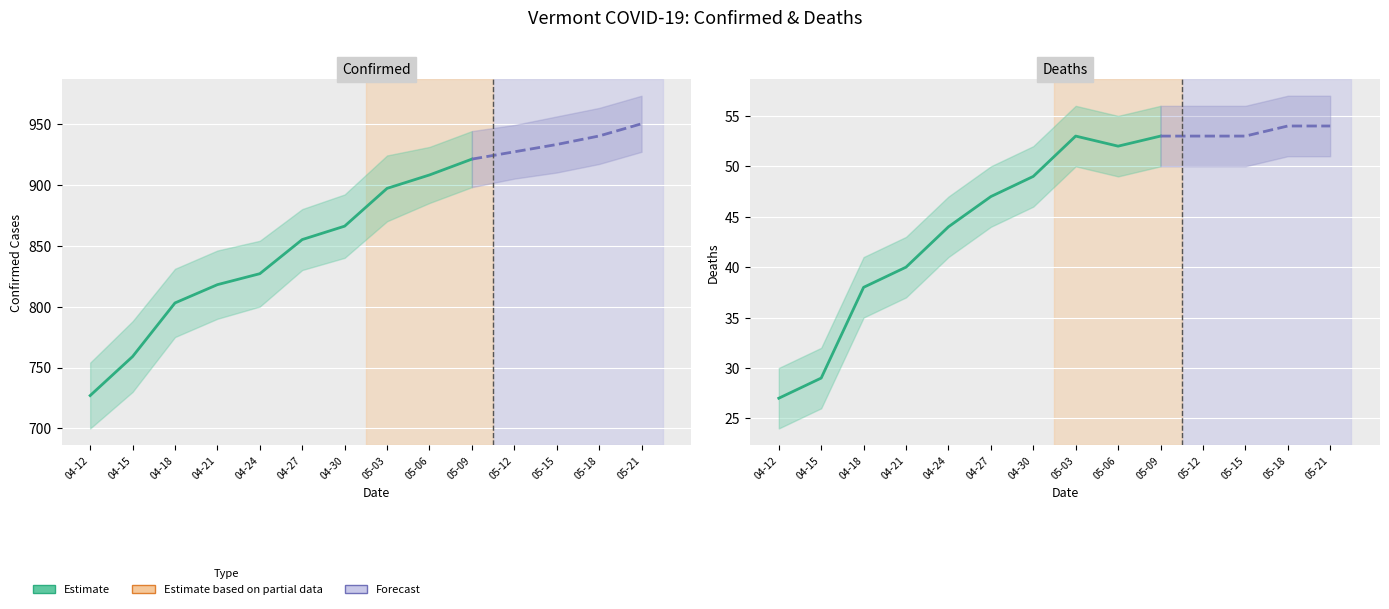

What is the spread (max minus min) of values at 05-21?

896